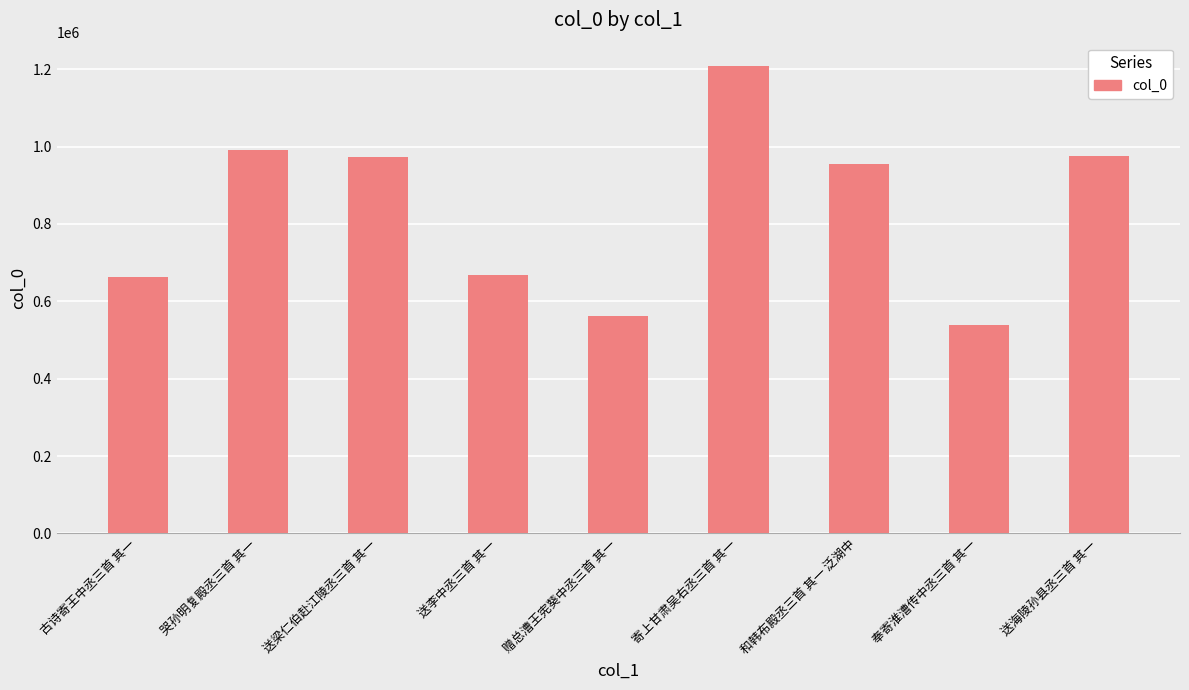

True or false: the data shows 974242 at 送梁仁伯赴江陵丞三首 其一.

True